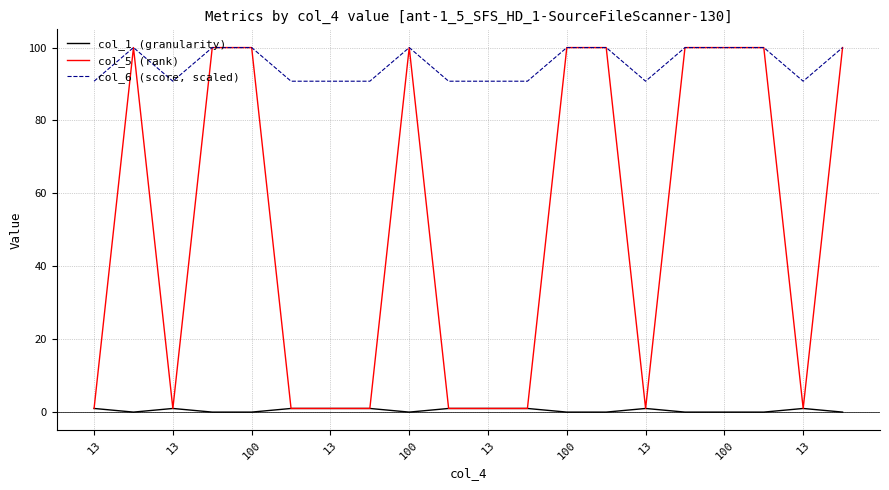

Which series has the largest range (max minus min)?

col_5 (rank)